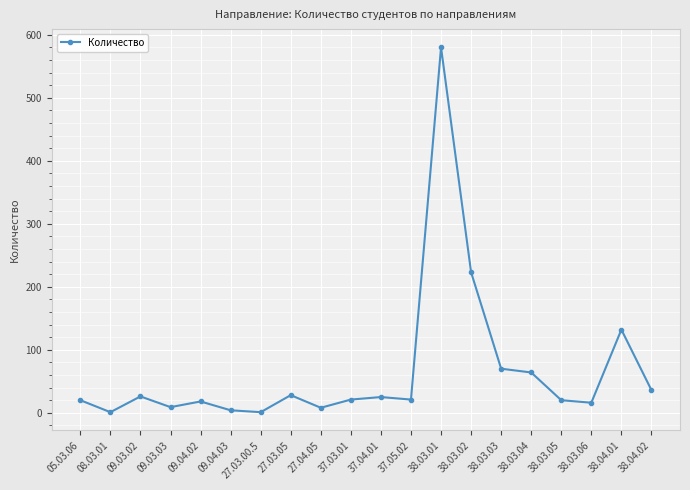

How many points are lower than both their immediate neighbors (excluding endpoints)?

6